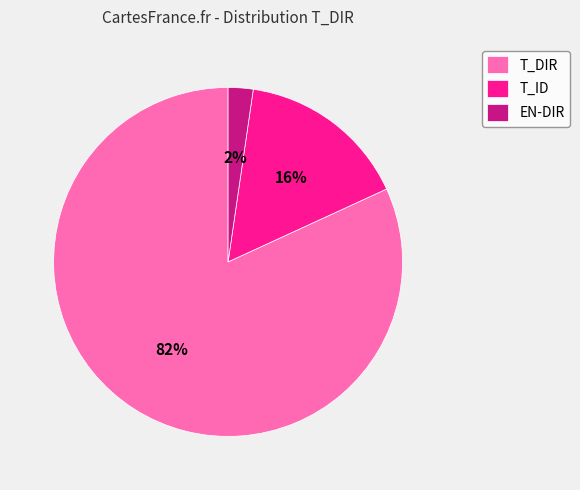

What is the majority slice?

T_DIR